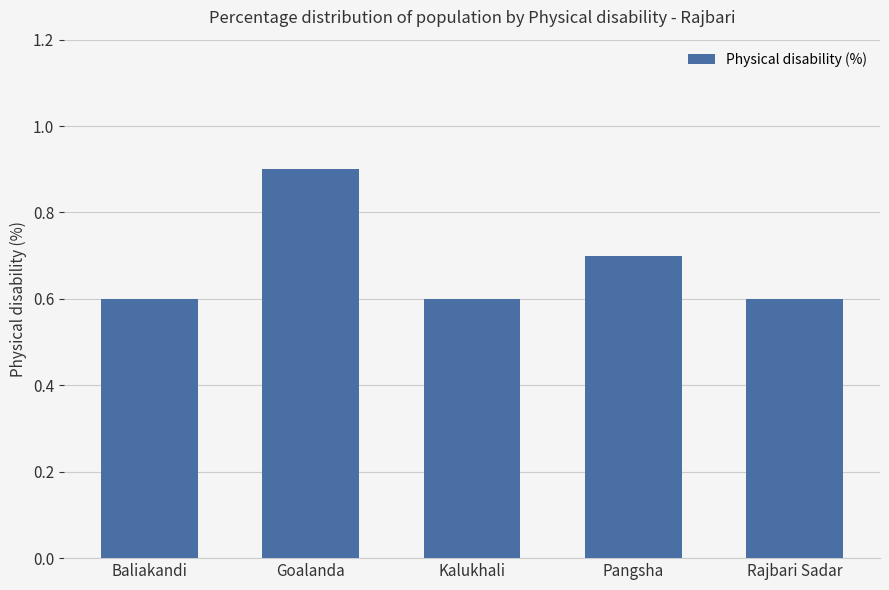

What is the difference between the maximum and minimum values?

0.3